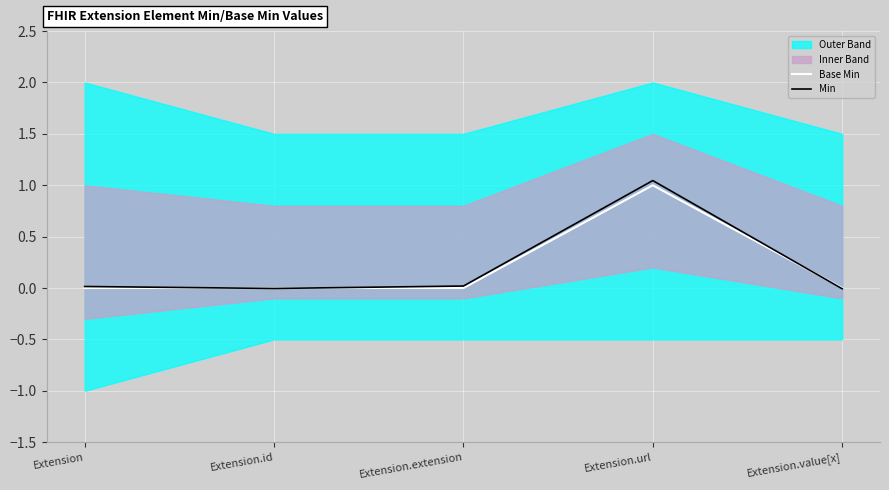

Rank the series at Extension.id from highest to lowest value.

Base Min, Min